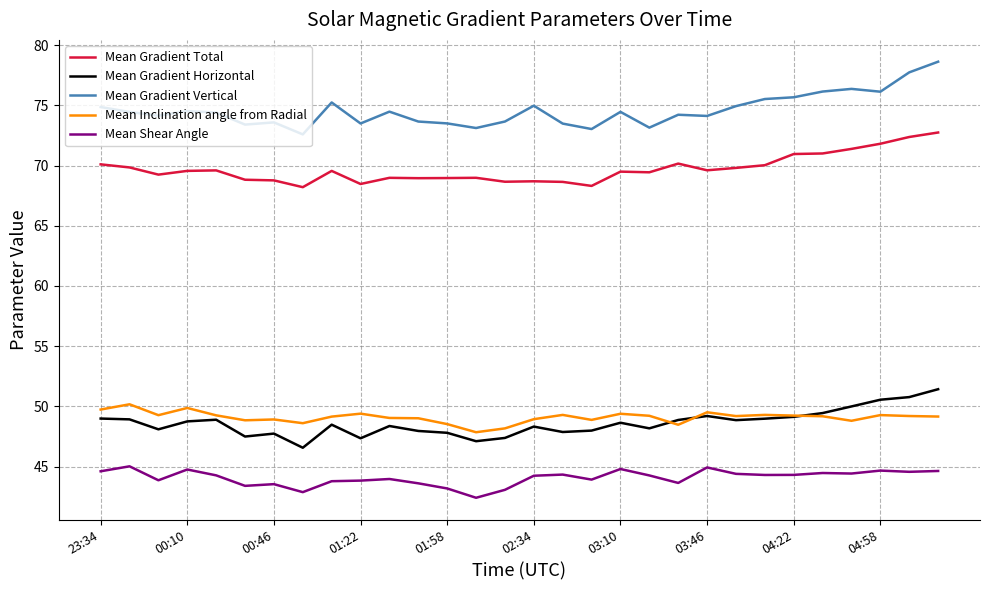

True or false: Mean Gradient Total and Mean Inclination angle from Radial cross at least once.

False